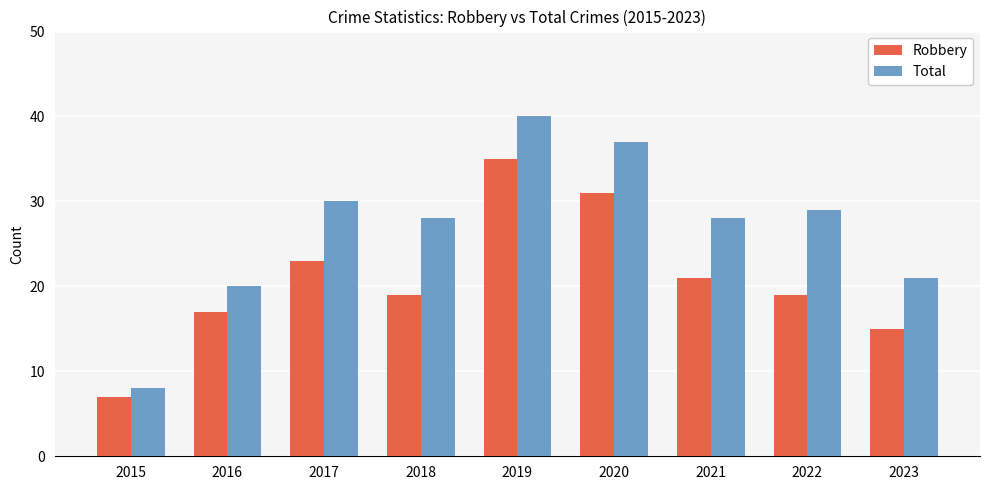

Rank the series by their average value, from highest to lowest.

Total, Robbery